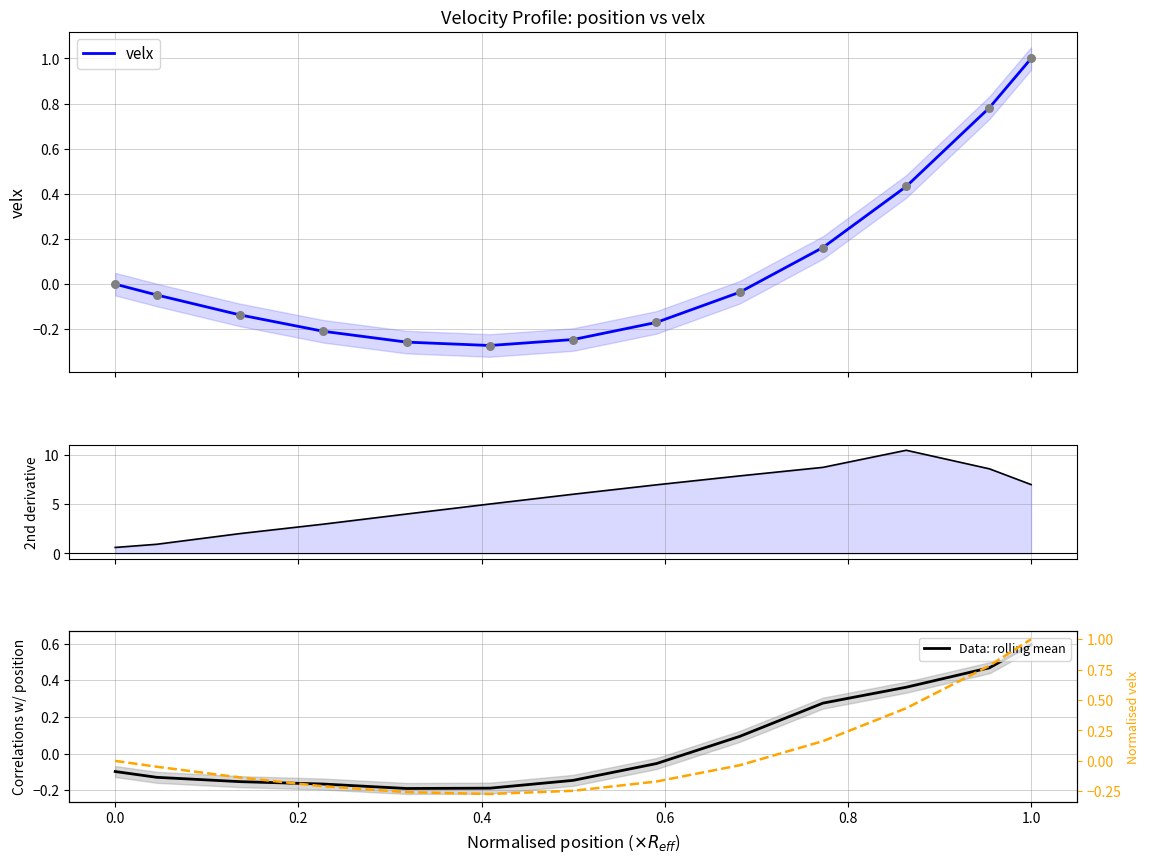

Which series has the largest Y range (max minus min)?

2nd deriv (velx)